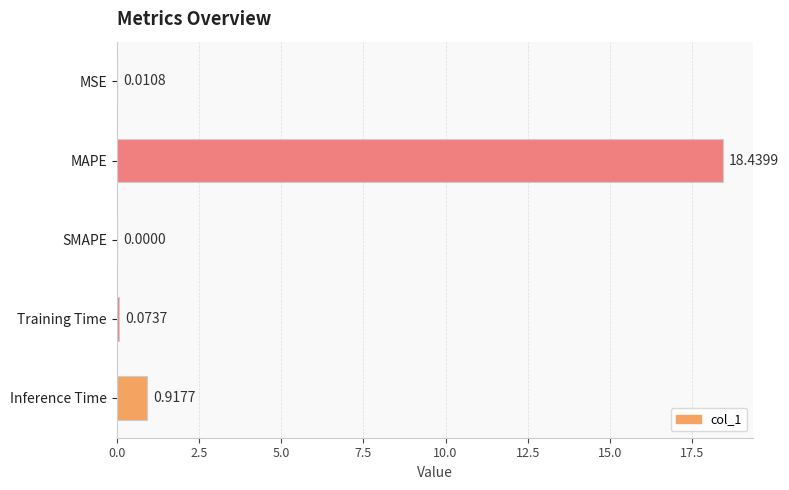

Which category has the highest value across all series?

MAPE